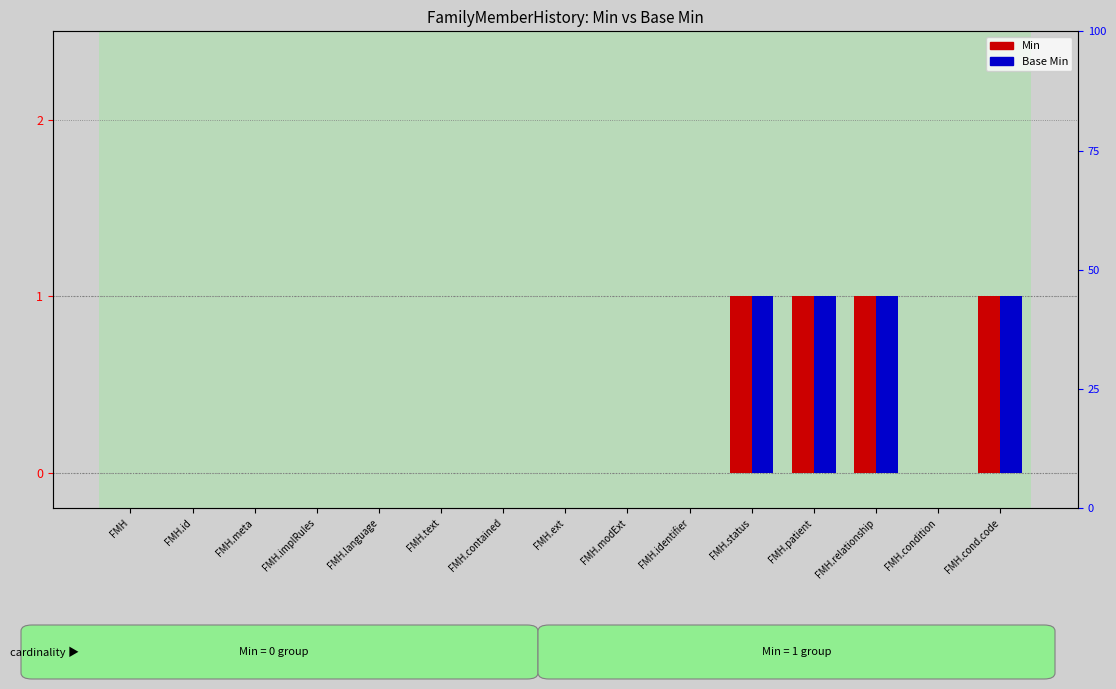

What is the label of the 2nd bar from the right?

FMH.condition